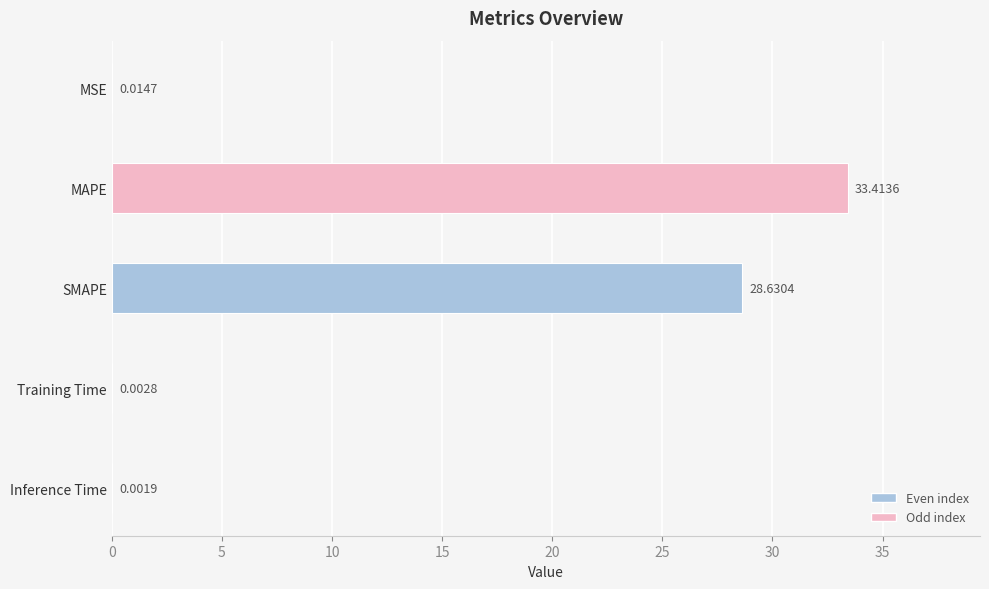

What is the change in value from MAPE to Training Time?

-33.4